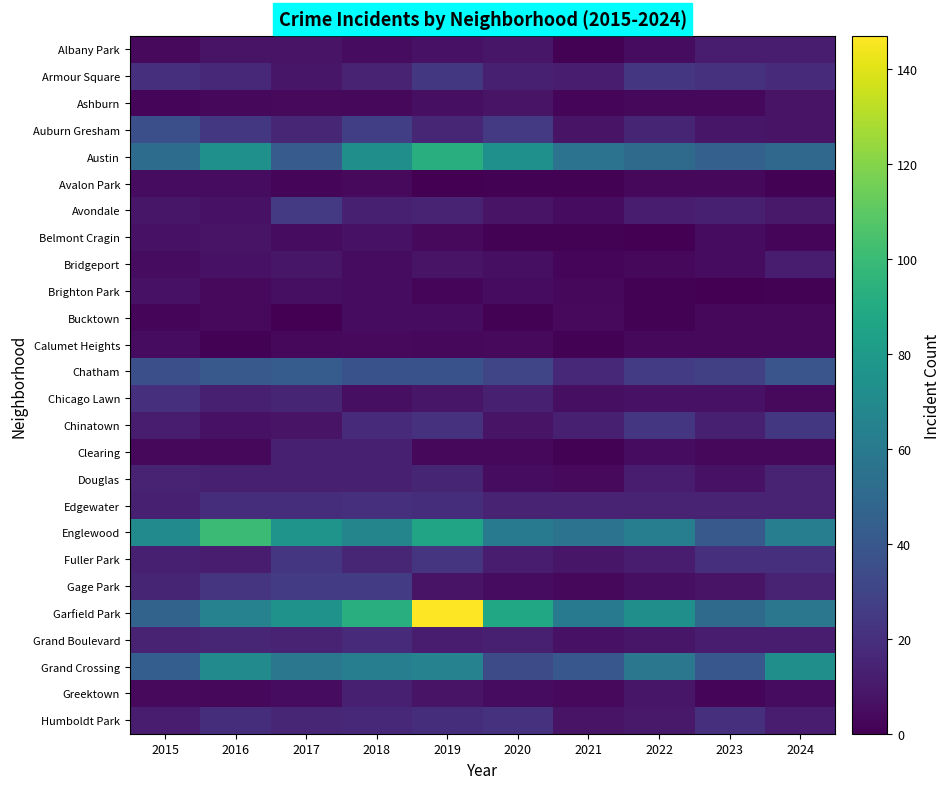

What is the total value across all series at 2016?

565